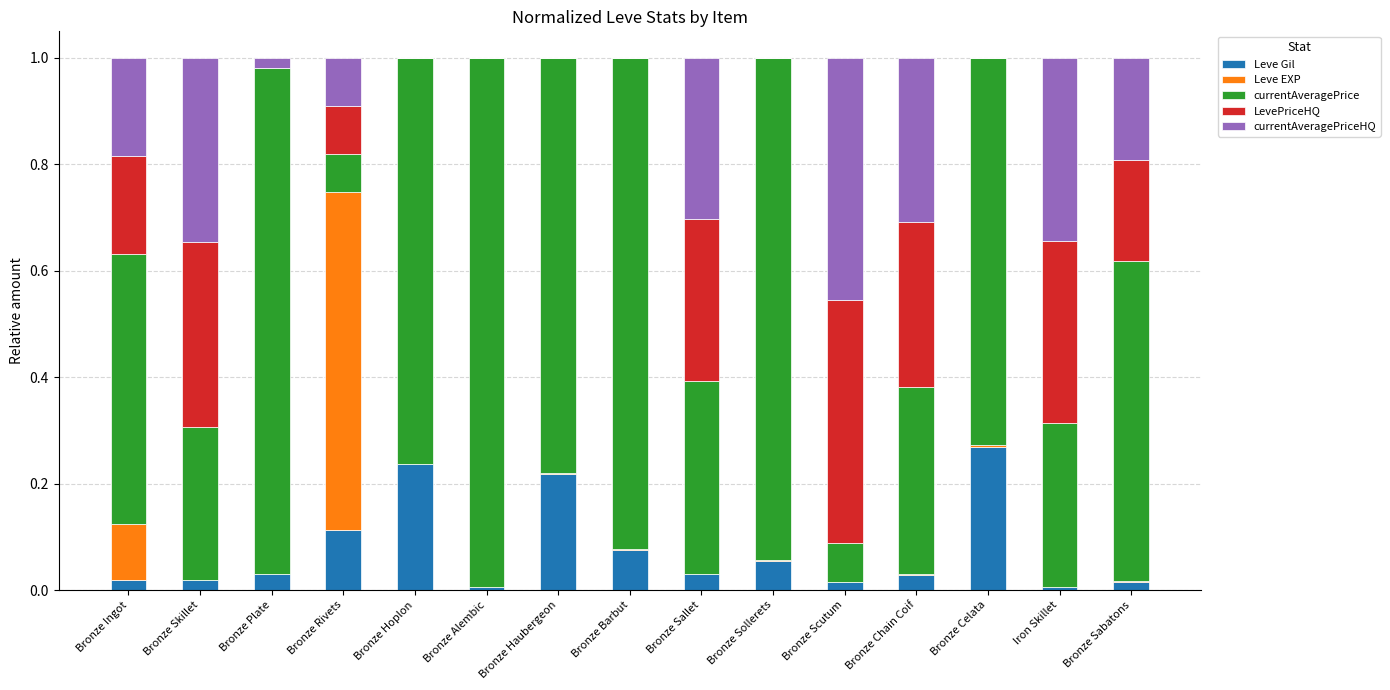

Which category has the highest value in the Leve Gil series?

Bronze Celata